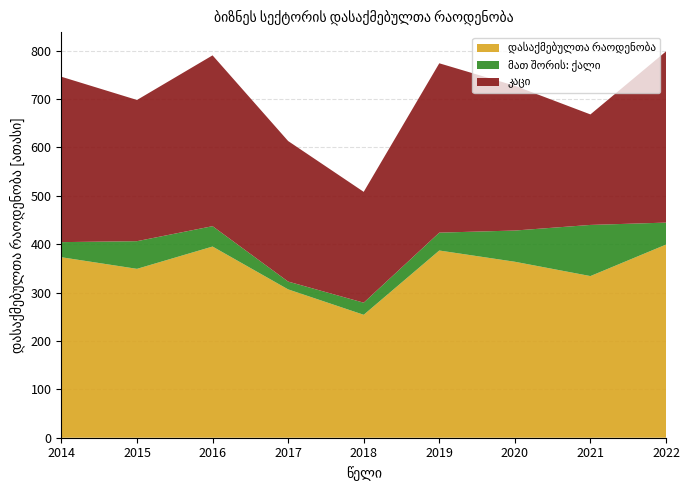

Reading left to right, extract all data points from this chart.

დასაქმებულთა რაოდენობა: 372.9	348.9	395.0	306.5	254.0	386.8	363.6	334.0	399.1
მათ შორის: ქალი: 31.2	57.2	42.1	16.1	25.0	36.9	64.5	105.7	45.4
კაცი: 341.7	291.7	352.9	290.4	229.0	349.9	299.1	228.3	353.7